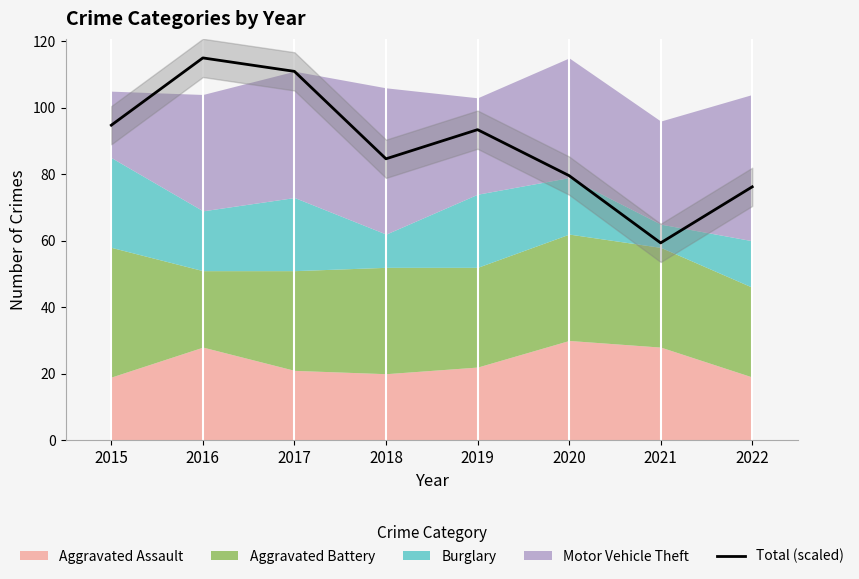

Count the number of values greater than 93.

4